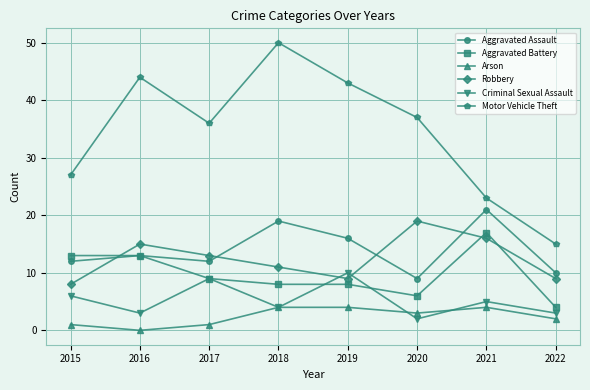

Where does the Criminal Sexual Assault series first go above 5?

2015